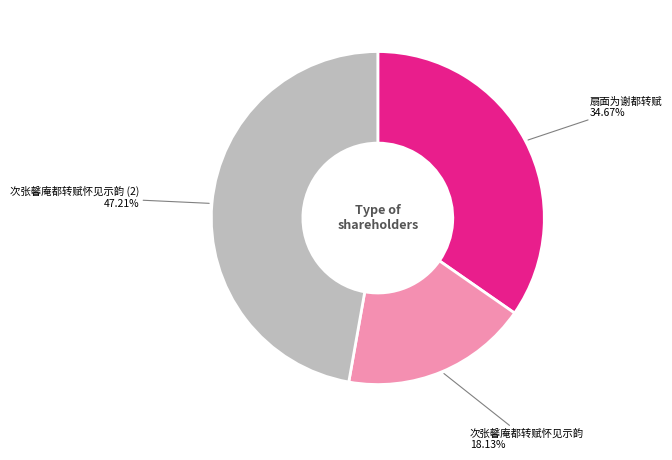

What percentage do 次张馨庵都转赋怀见示韵 and 扇面为谢都转赋 together represent?

52.8%